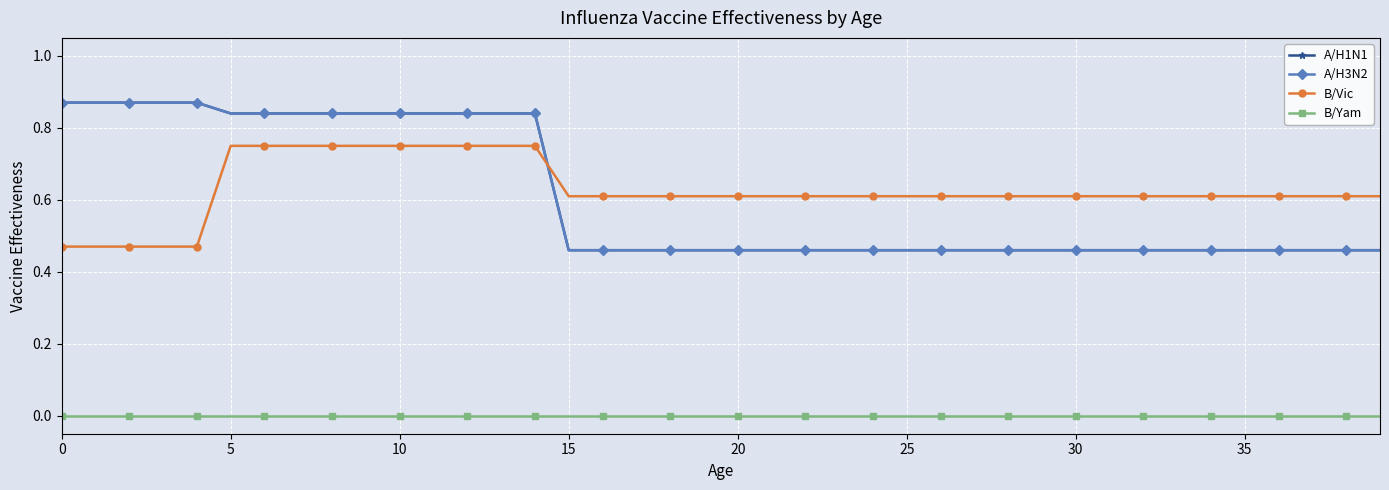

Does the chart have visible grid lines?

Yes